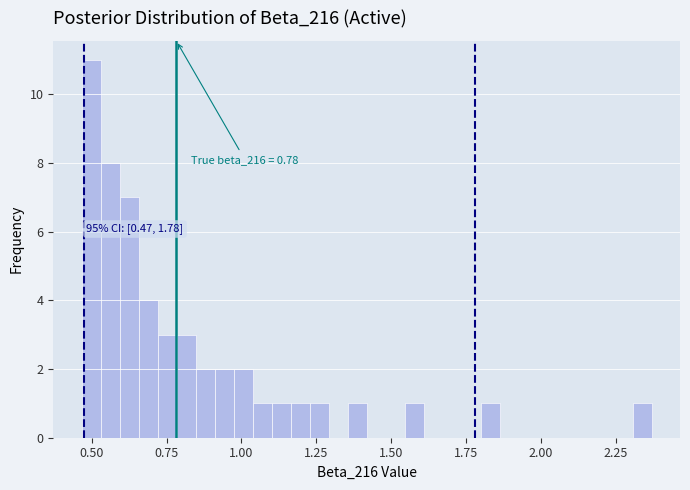

Around what value on the x-axis is the tallest bar? Give the approximate position of its centre, as read against the axis.

0.50